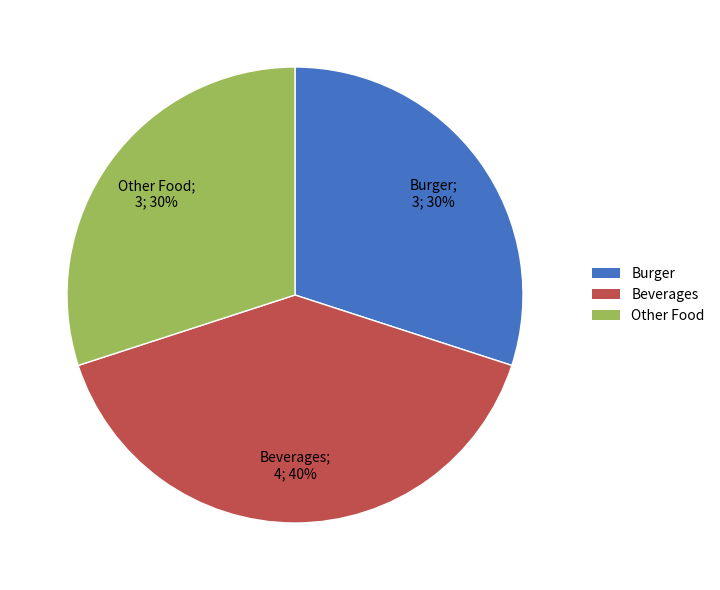

Which slice is the largest?

Beverages